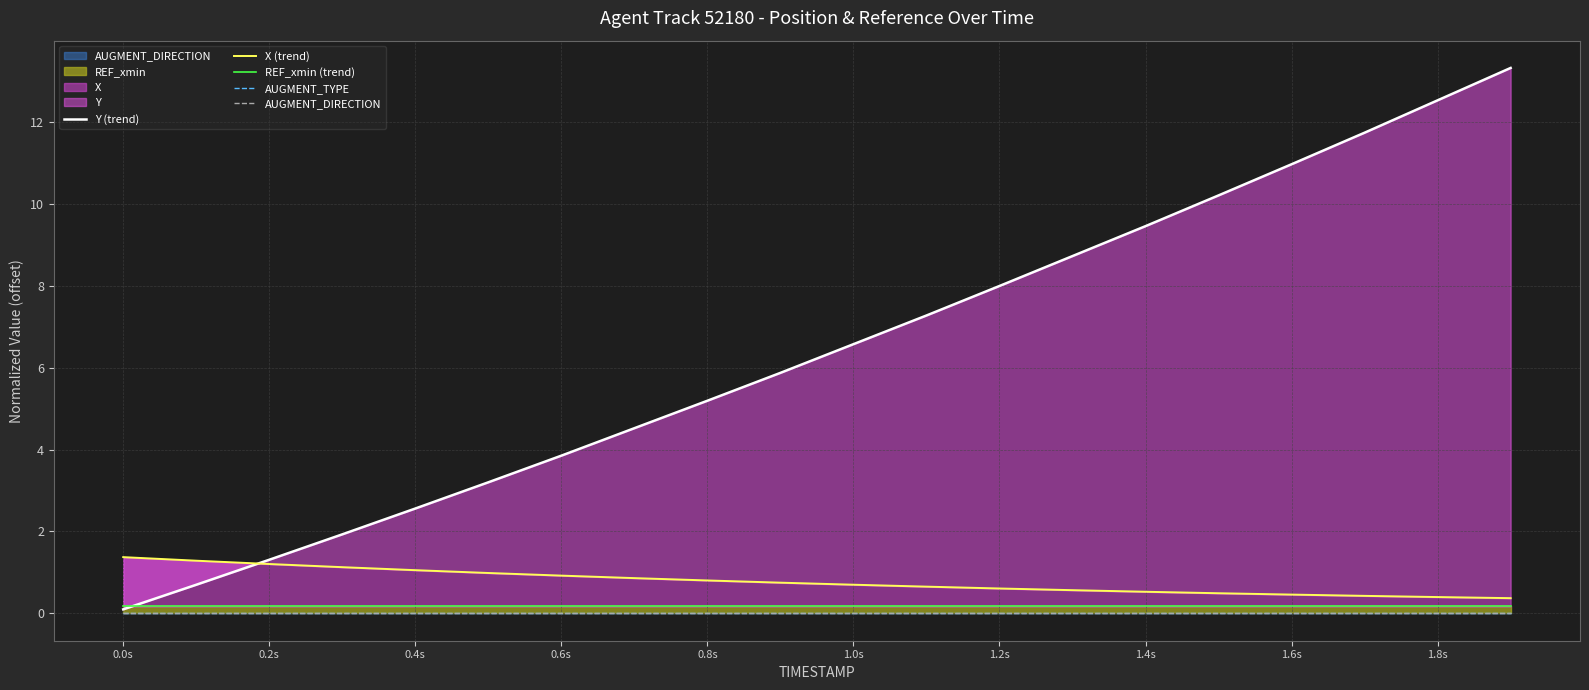

What is the highest value of the Y (trend) series?

13.3